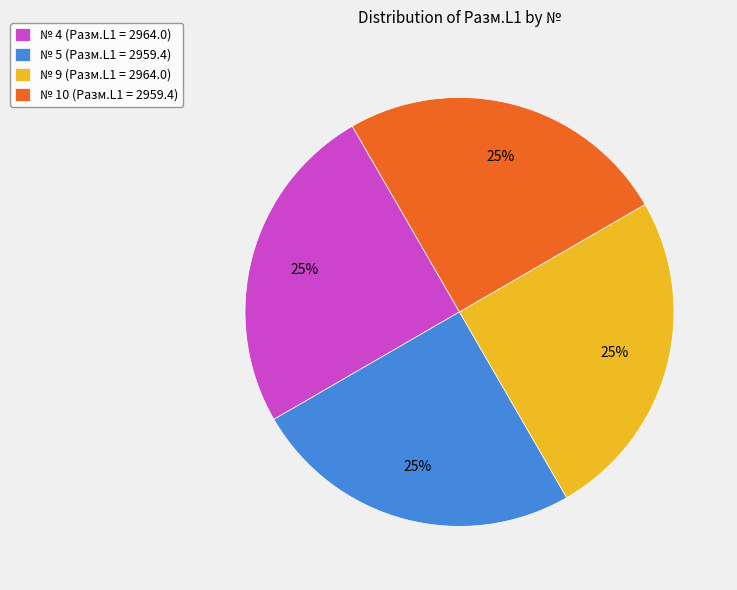

Does any single category account for the majority?

No